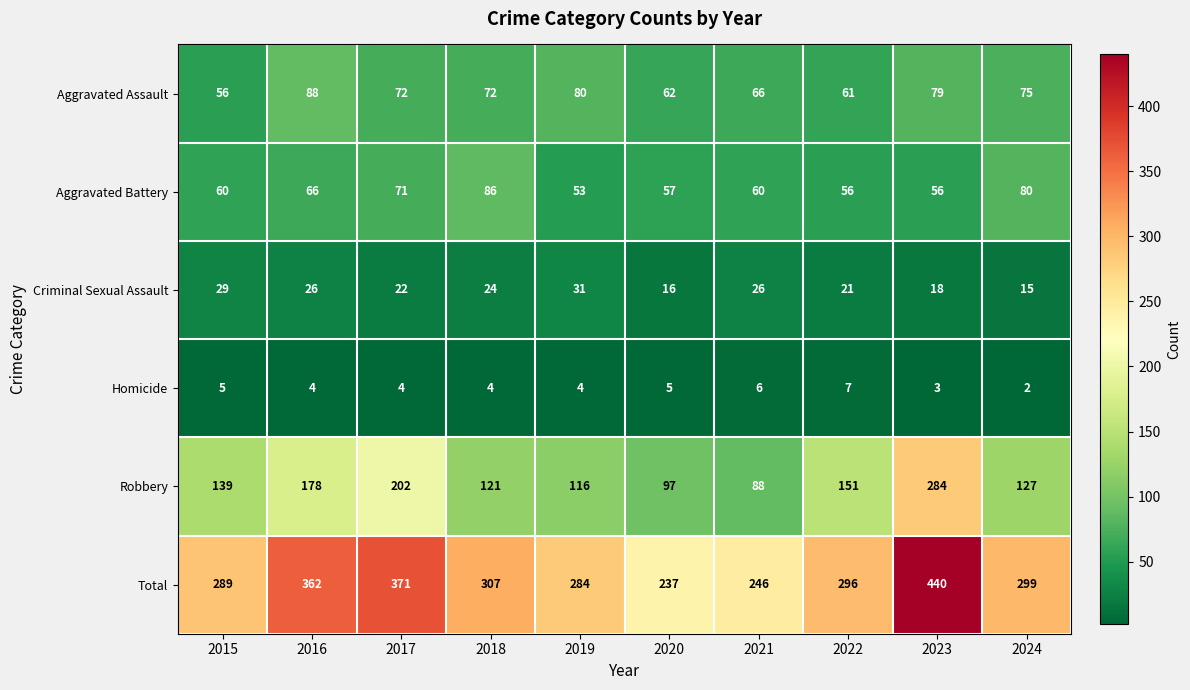

True or false: Aggravated Battery has a value of 53 at 2019.

True